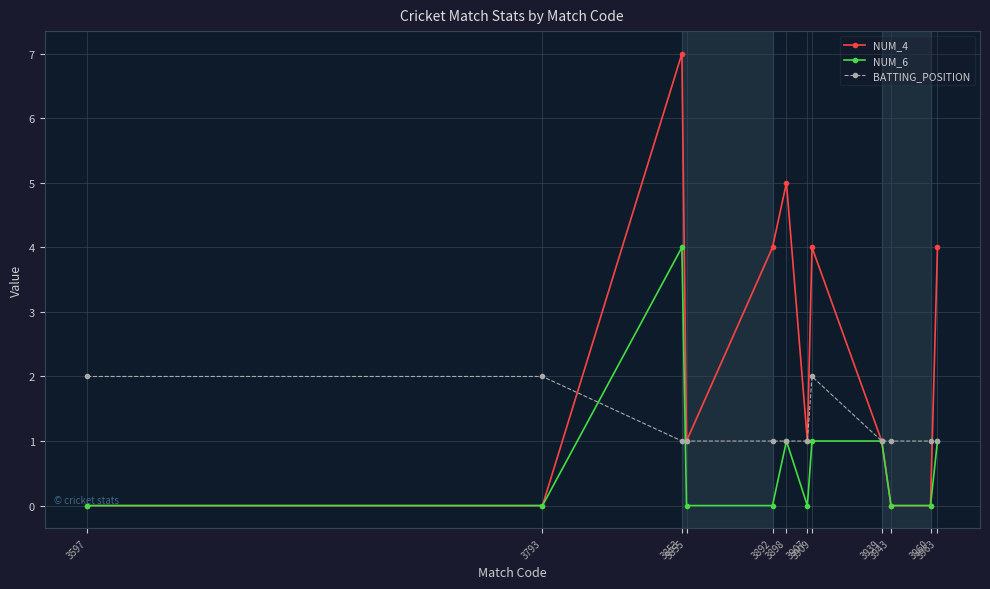

Is this an area chart (filled region under the line)?

No